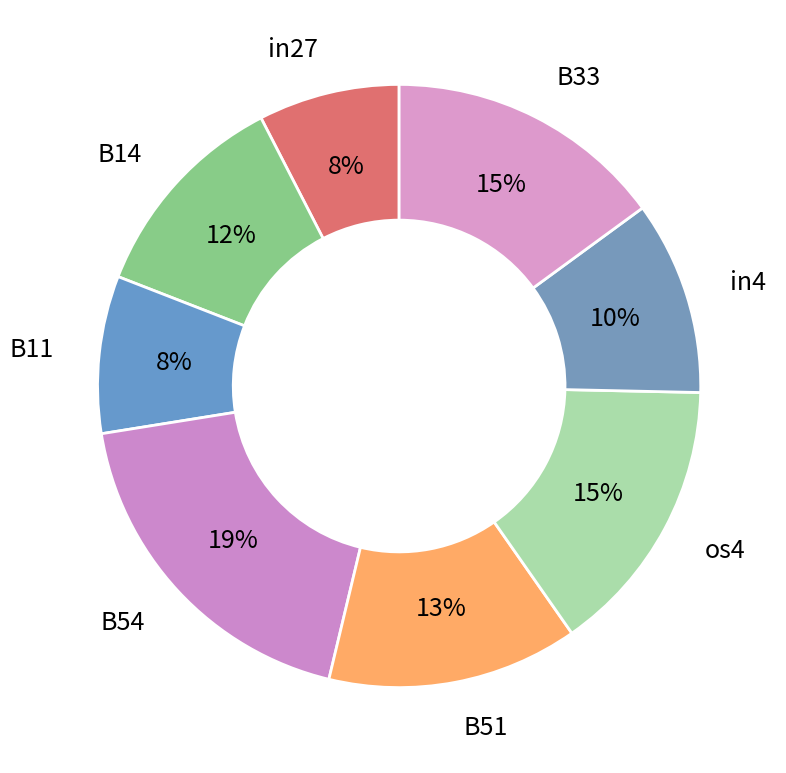

How many segments does this pie chart have?

8